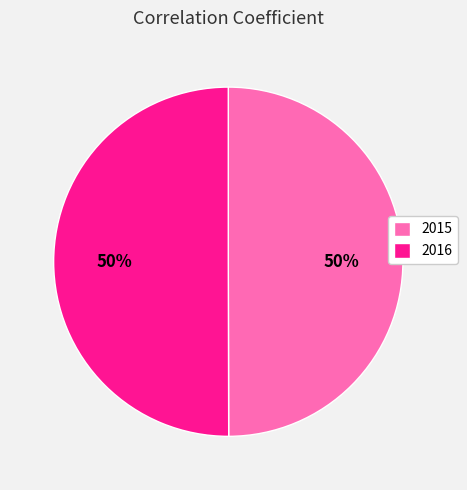

To the nearest percent, what is the combined percentage of 2015 and 2016?

100%